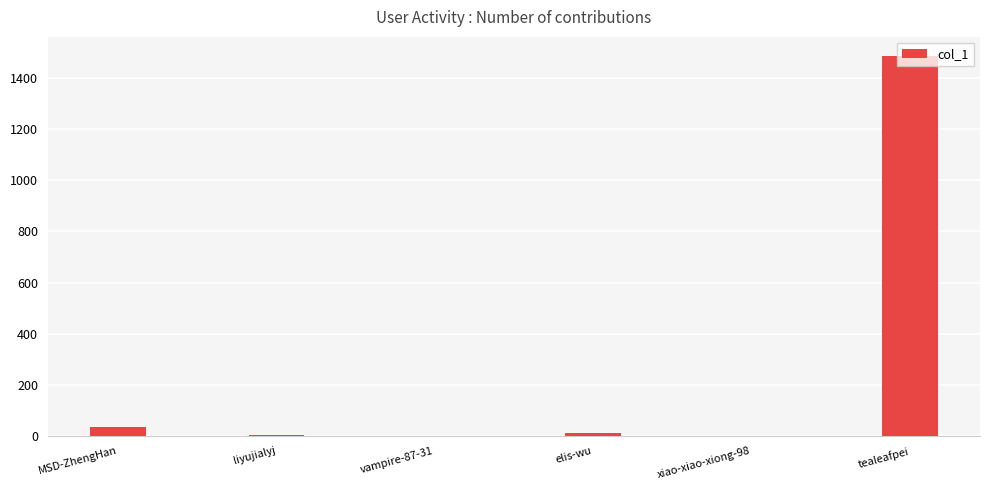

What is the sum of all values?

1536